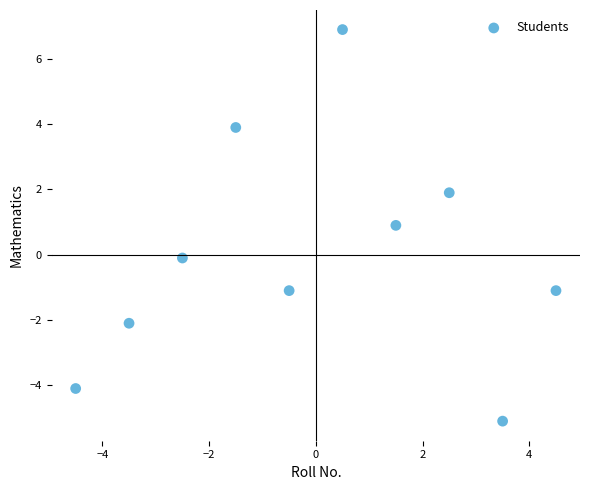

What is the range of Y values (max minus min)?

12.0